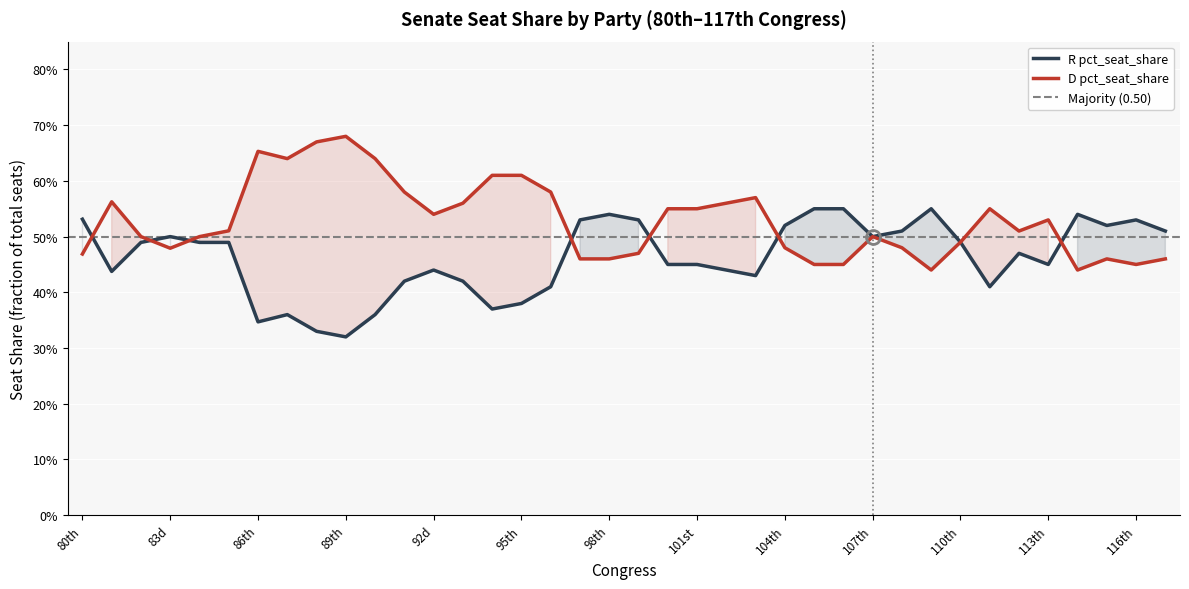

What is the maximum value for R pct_seat_share?

0.6